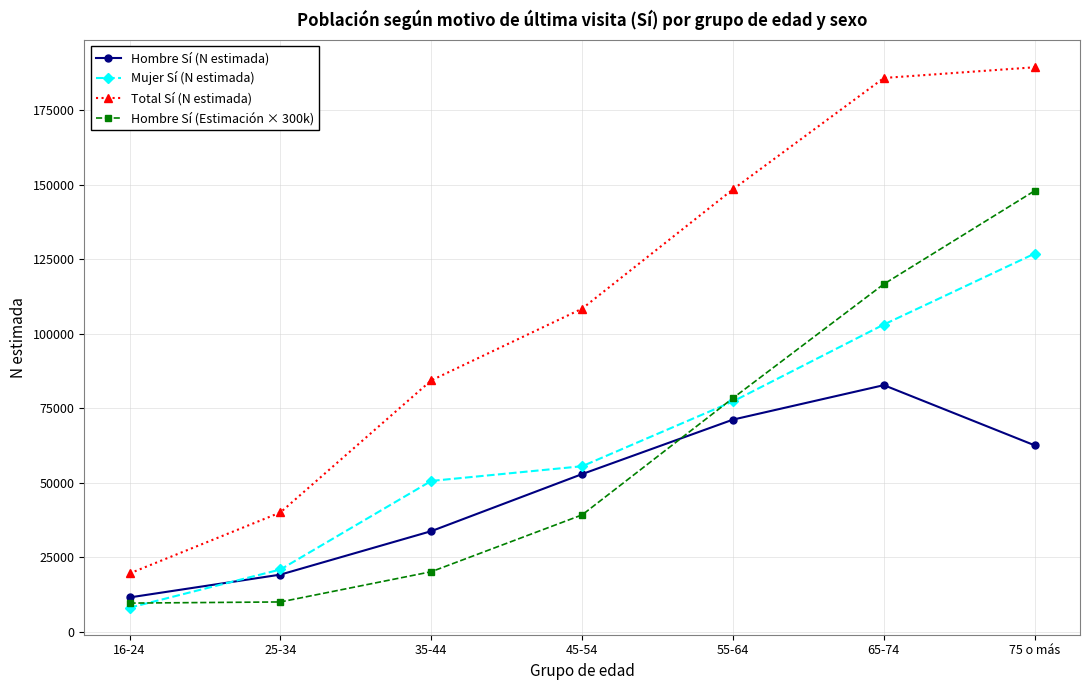

True or false: Hombre Sí (Estimación × 300k) and Hombre Sí (N estimada) intersect in this chart.

True